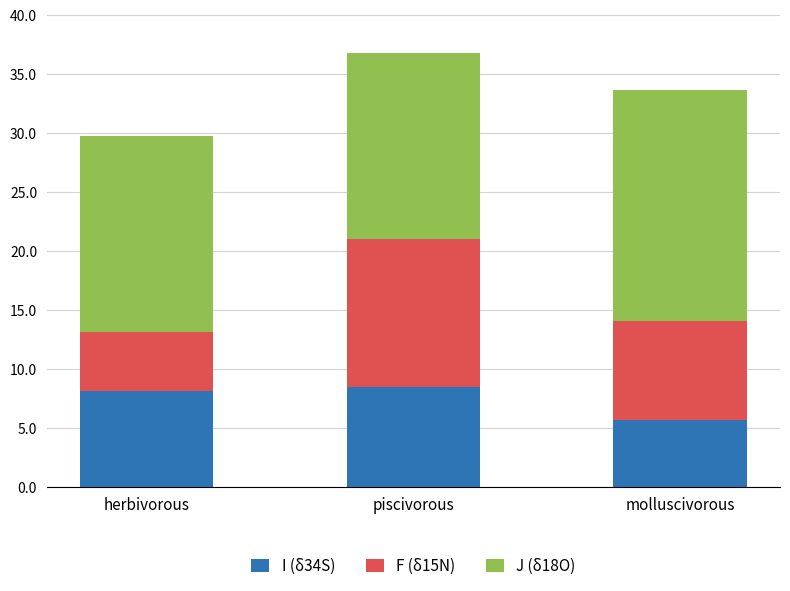

How many data points does each series have?

3